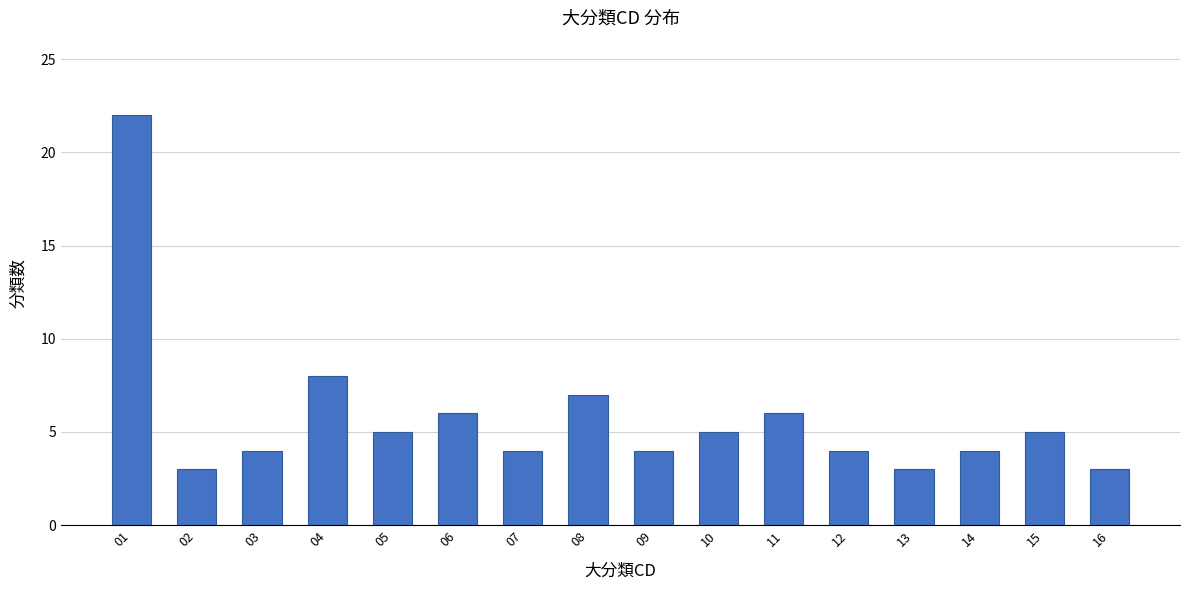

Reading right to left, list all the values displayed in this chart.

16=3	15=5	14=4	13=3	12=4	11=6	10=5	09=4	08=7	07=4	06=6	05=5	04=8	03=4	02=3	01=22